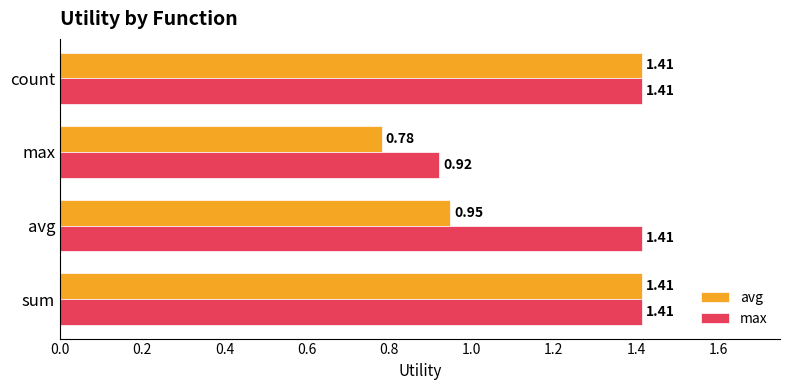

Which series changed the most between max and count?

avg